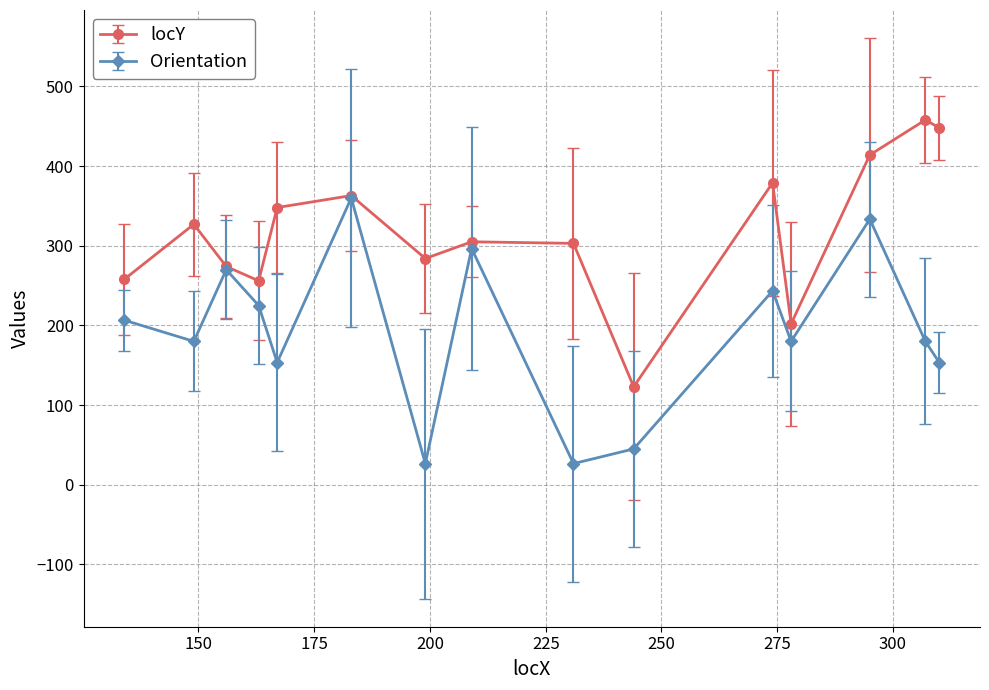

How many values in the Orientation series are below 180?

5